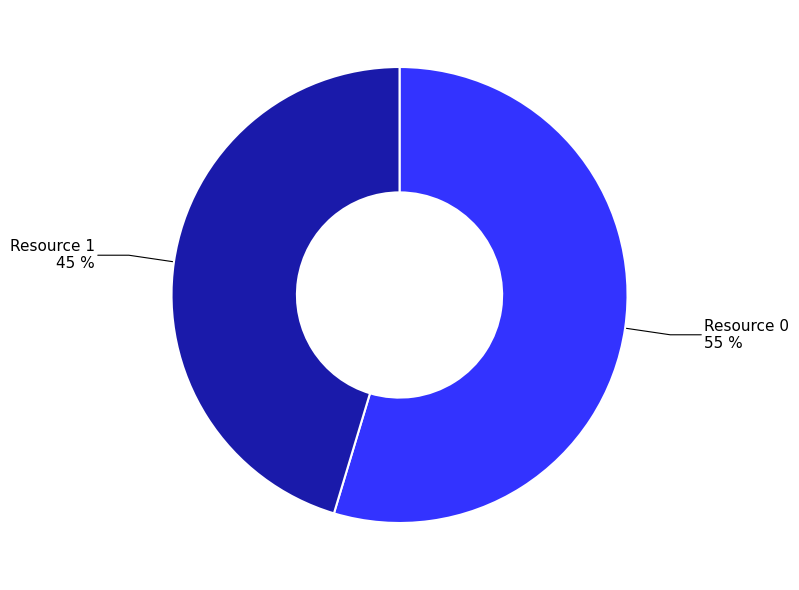

Is there a majority slice in this chart?

Yes